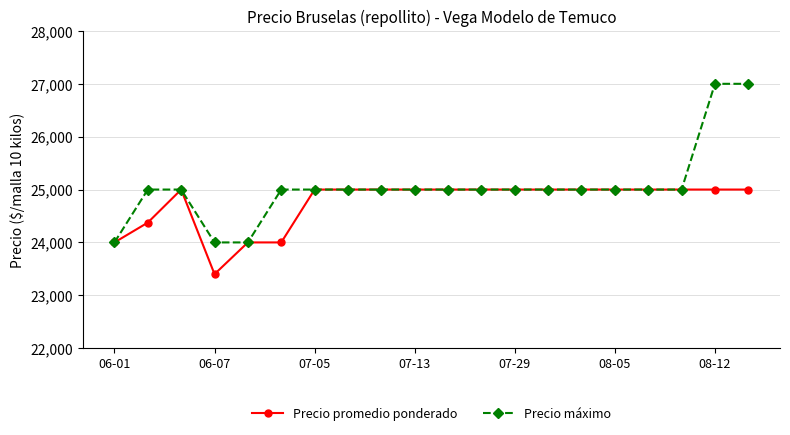

Count the number of data series in this chart.

2